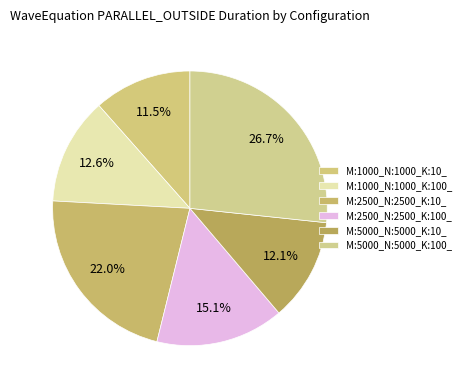

Rank the categories by value from lowest to highest.

M:1000_N:1000_K:10_, M:5000_N:5000_K:10_, M:1000_N:1000_K:100_, M:2500_N:2500_K:100_, M:2500_N:2500_K:10_, M:5000_N:5000_K:100_